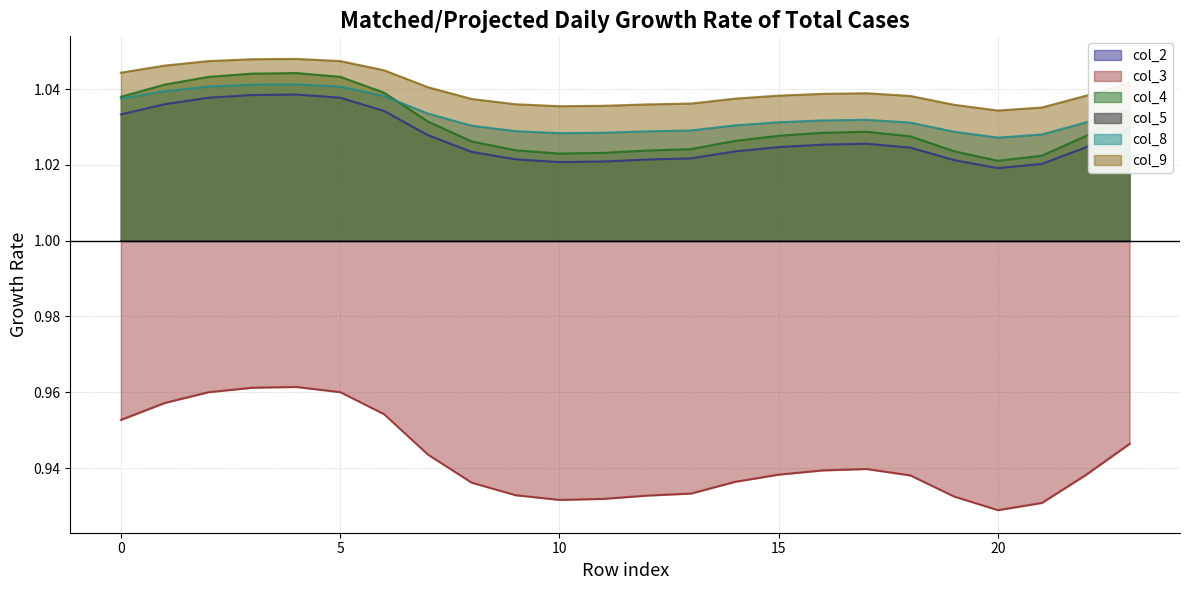

List the series in order of their peak value, lowest first.

col_3, col_5, col_2, col_8, col_4, col_9